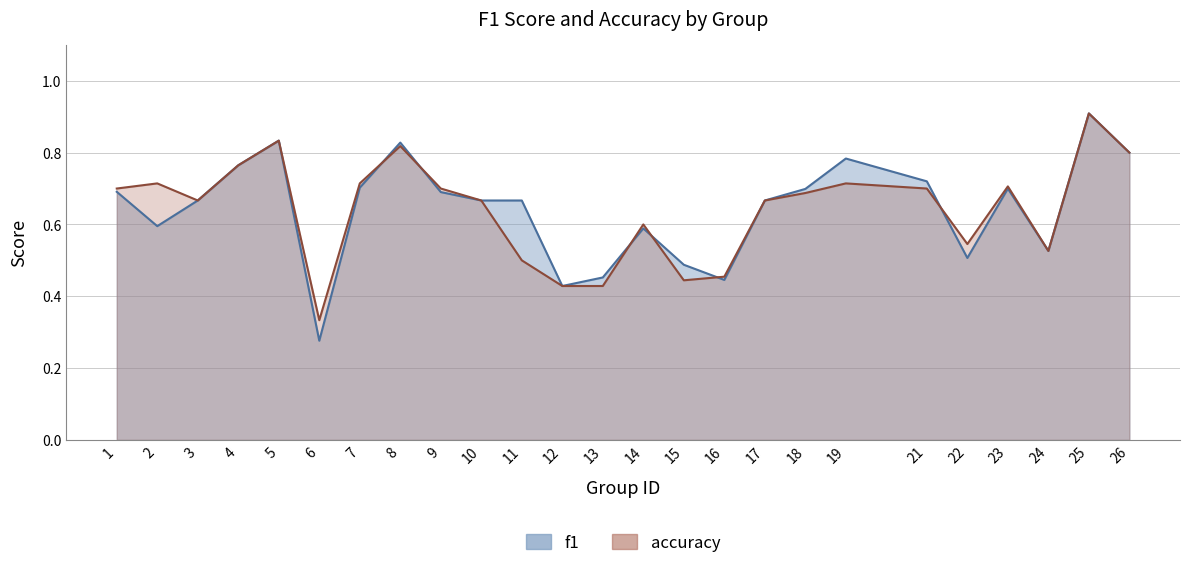

Between 11 and 18, which series saw the biggest shift?

accuracy